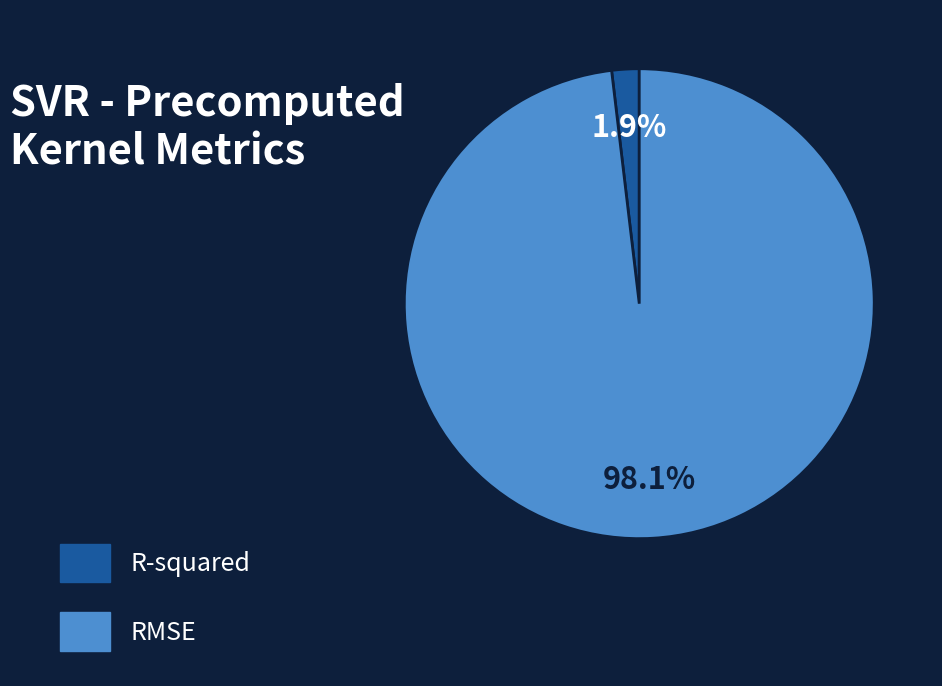

Which slice represents more than half of the pie?

RMSE